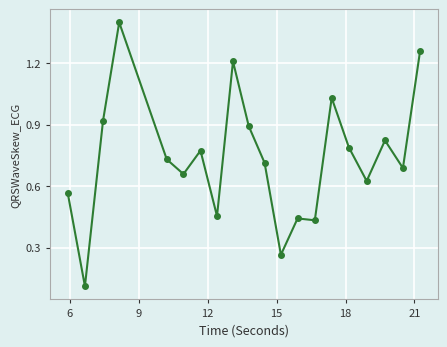

True or false: the data has more than 2 interior local peaks.

True